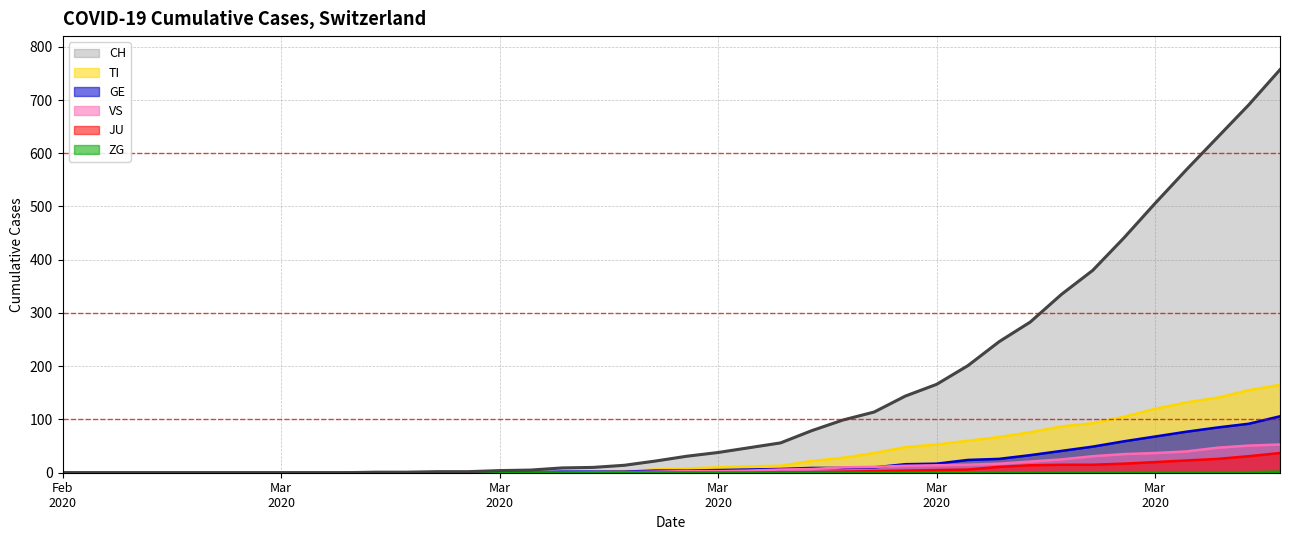

Which series changed the most between 2020-03-19 and 2020-03-30?

CH